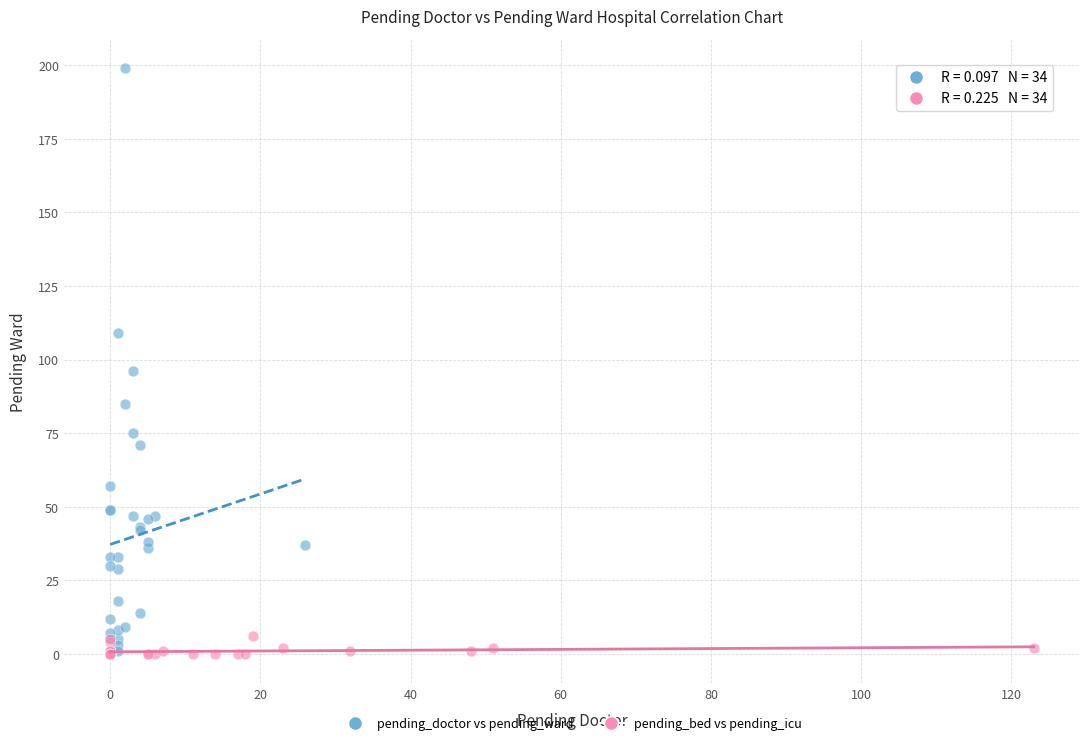

Which series has the widest spread of Y values?

pending_doctor vs pending_ward